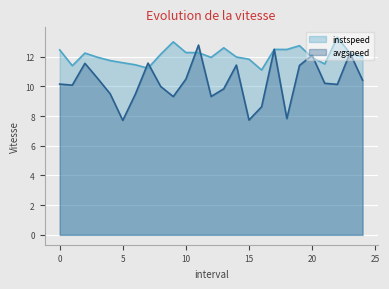

At how many categories does at least one series exceed 10?

25